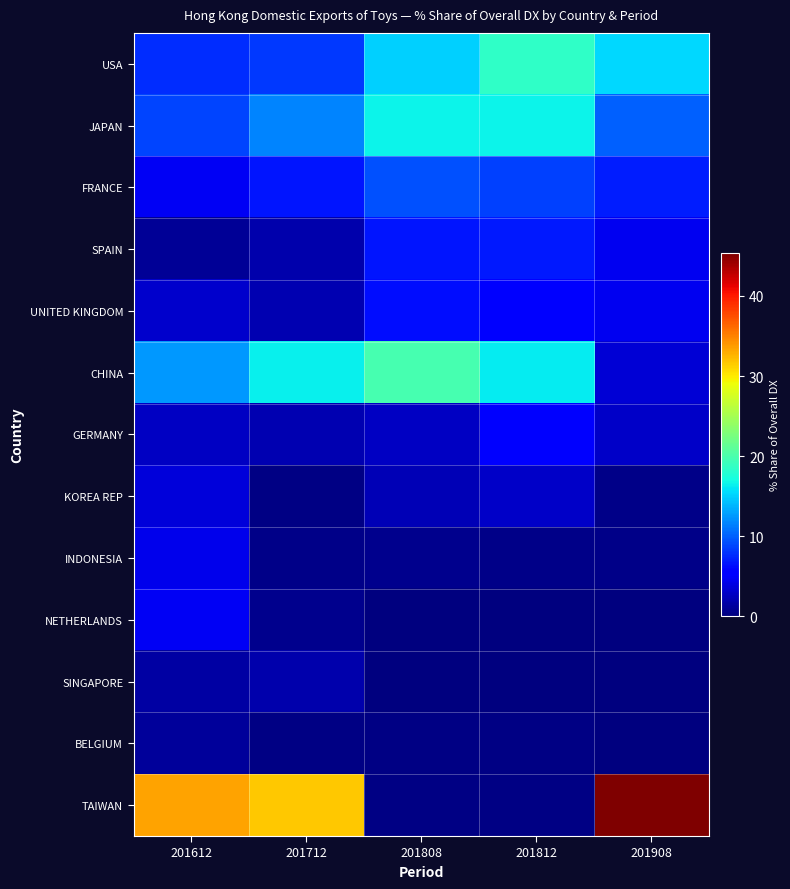

Count the number of categories in the chart.

5